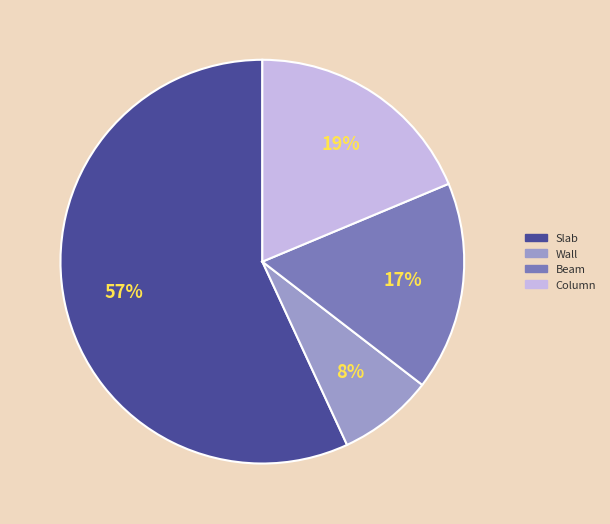

Rank the categories by value from lowest to highest.

Wall, Beam, Column, Slab